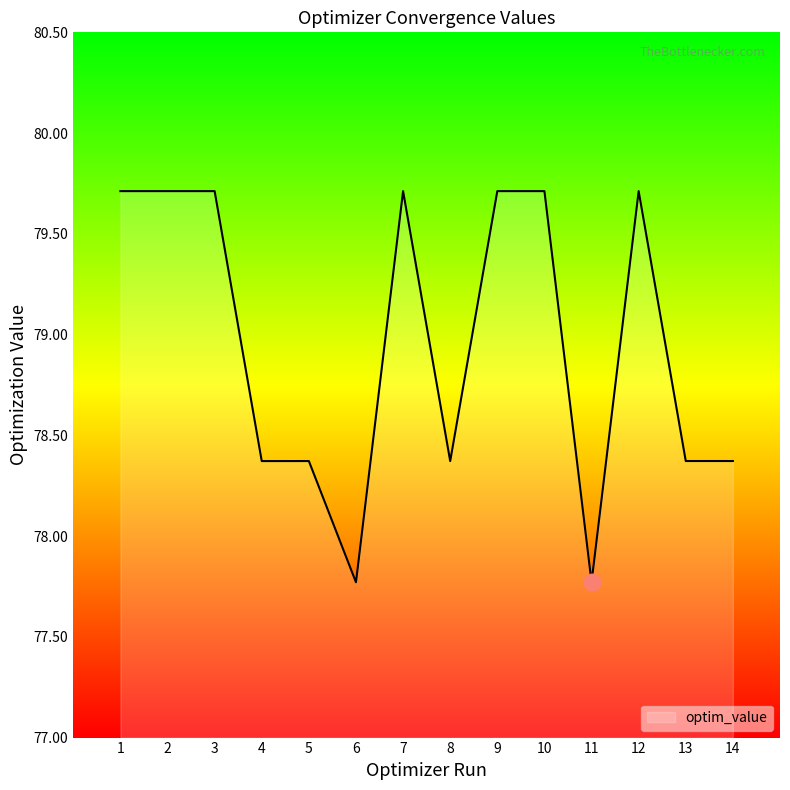

The chart shows a value of 78.4 at 14. True or false?

True